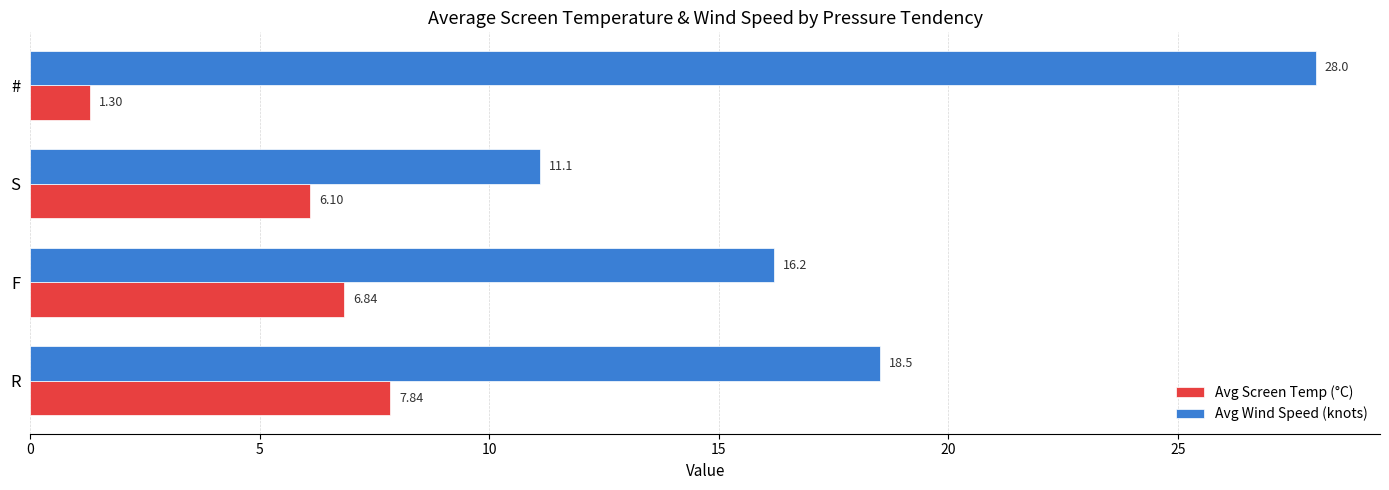

List the series in order of their overall mean, highest first.

Avg Wind Speed (knots), Avg Screen Temp (°C)